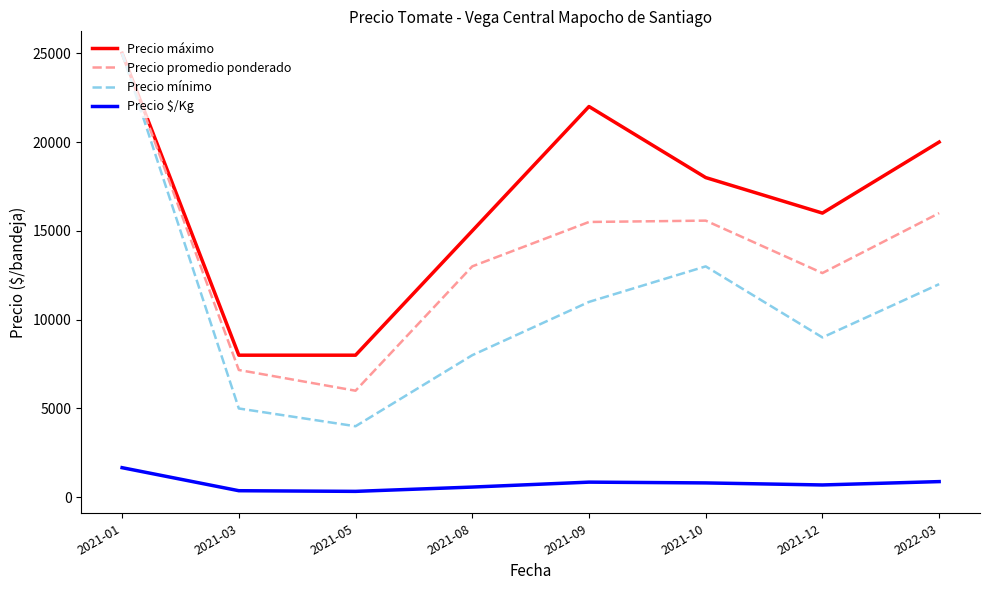

What is the difference between the Precio promedio ponderado values at 2022-03 and 2021-05?

9999